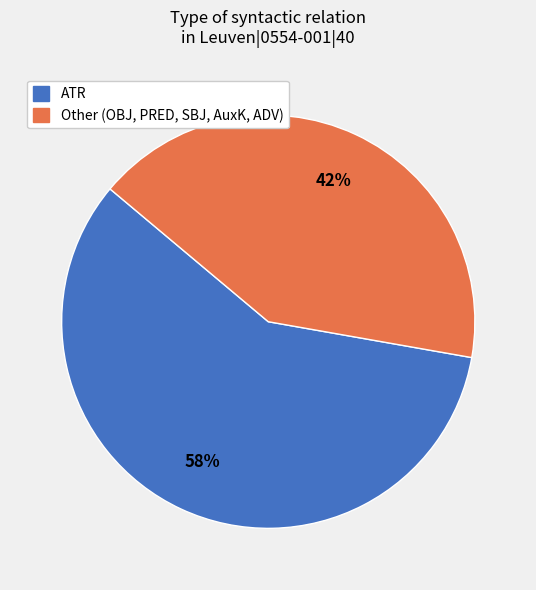

True or false: Other accounts for 56% of the total.

False